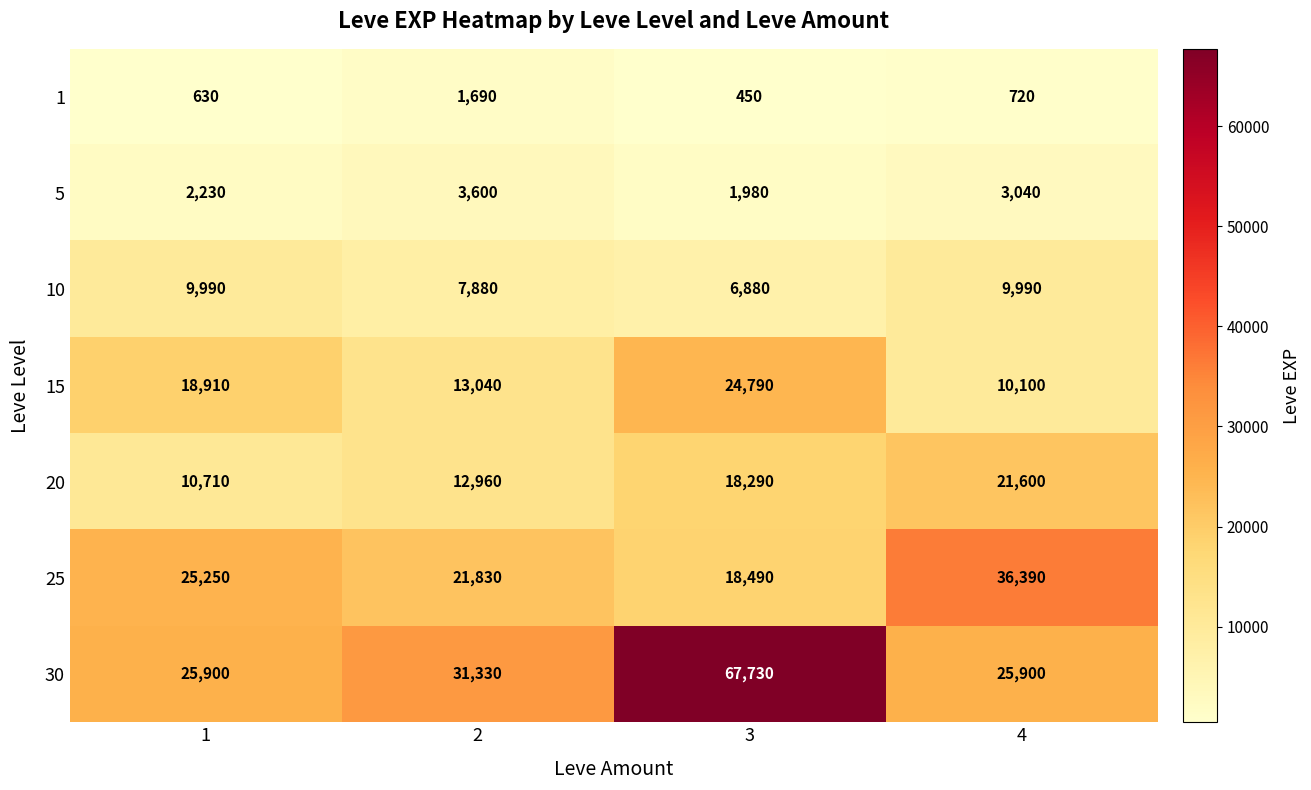

At 2, list the series in order from smallest to largest.

1, 5, 10, 20, 15, 25, 30